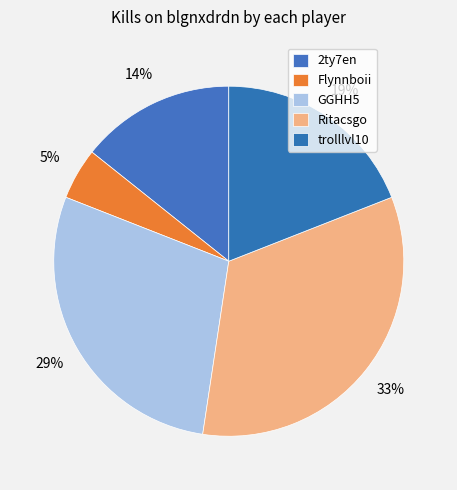

True or false: Flynnboii accounts for 5% of the total.

True